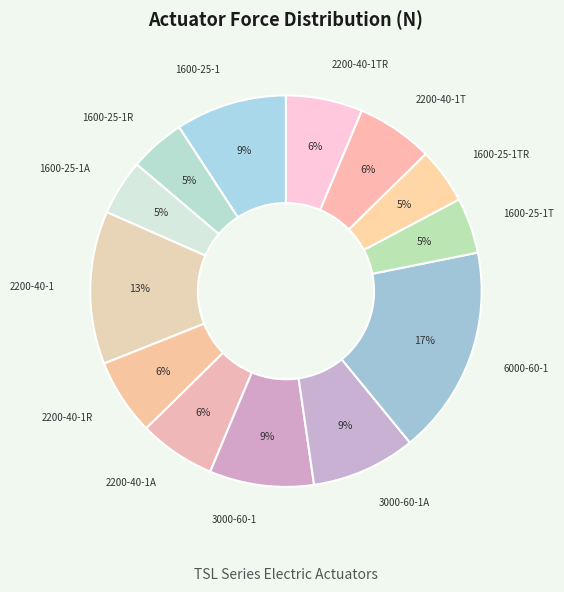

Does any single category account for the majority?

No